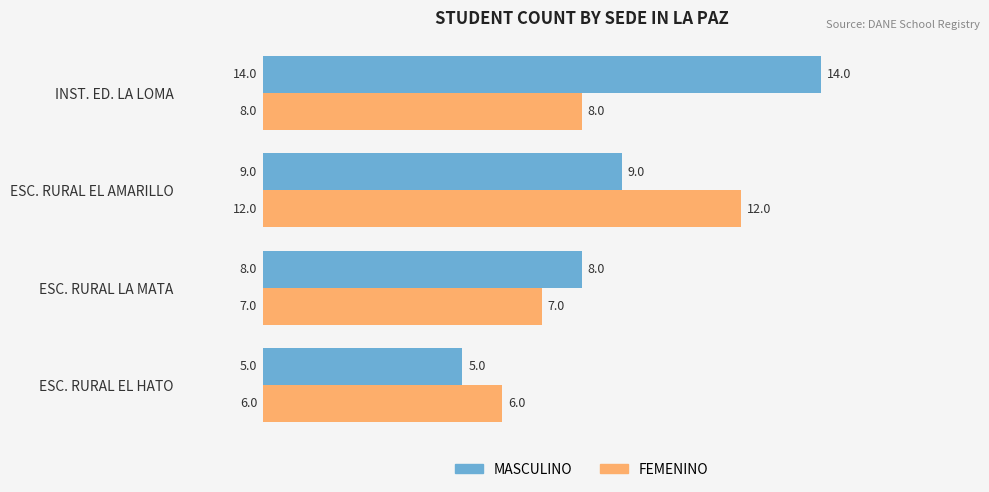

Which series has the widest spread of values?

MASCULINO